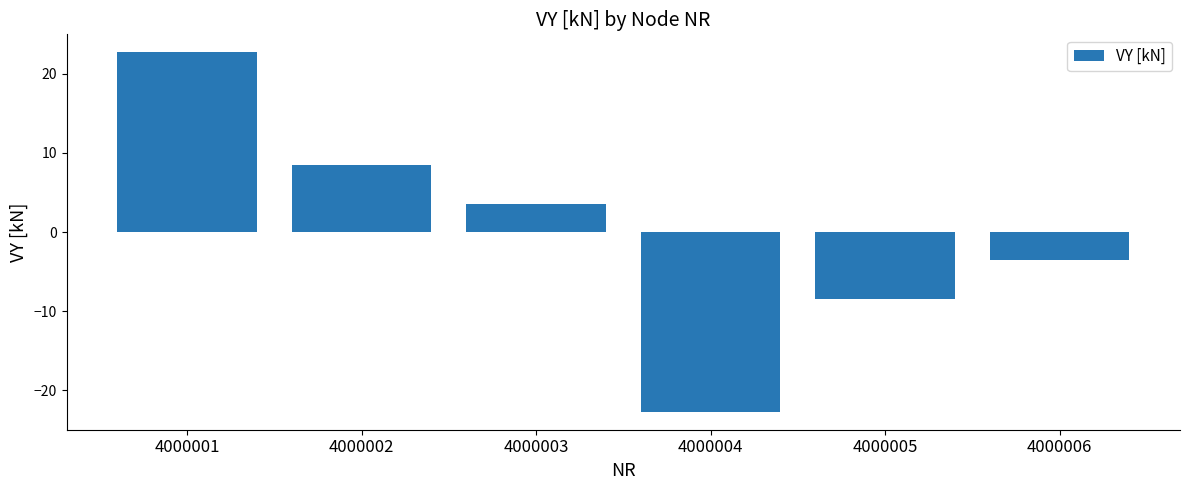

The chart shows a value of -5.8 at 4000005. True or false?

False